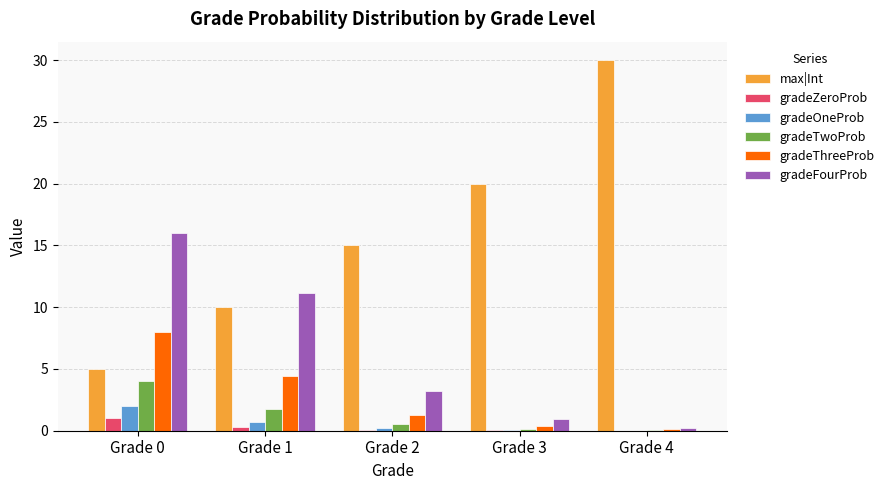

What are all the series names shown in the legend?

max|Int, gradeZeroProb, gradeOneProb, gradeTwoProb, gradeThreeProb, gradeFourProb